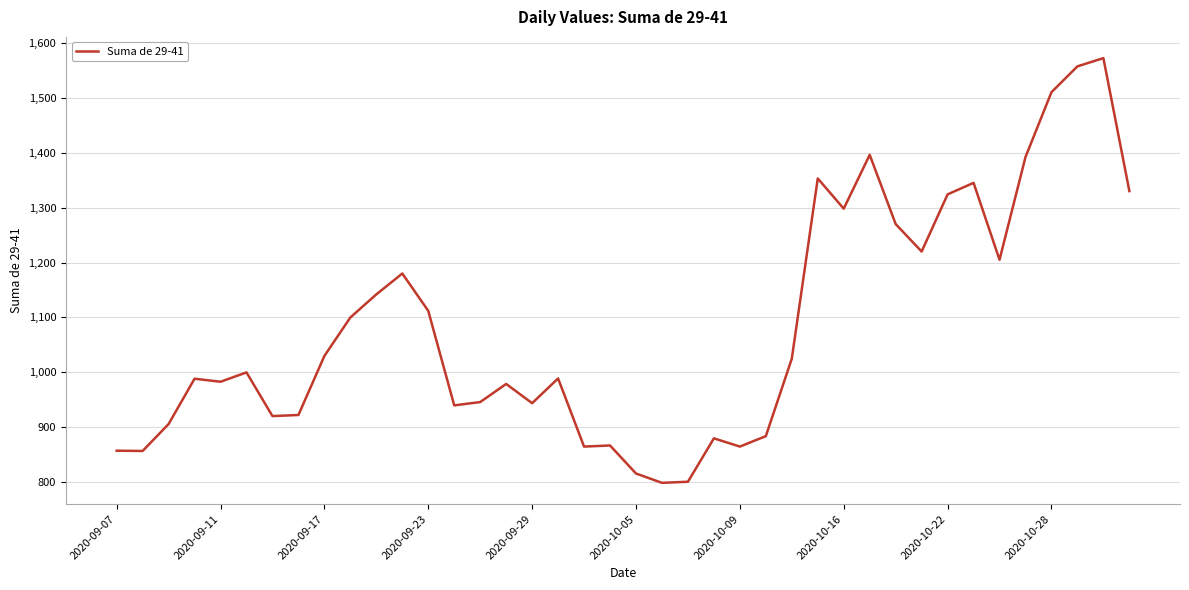

How many categories are shown in the chart?

40